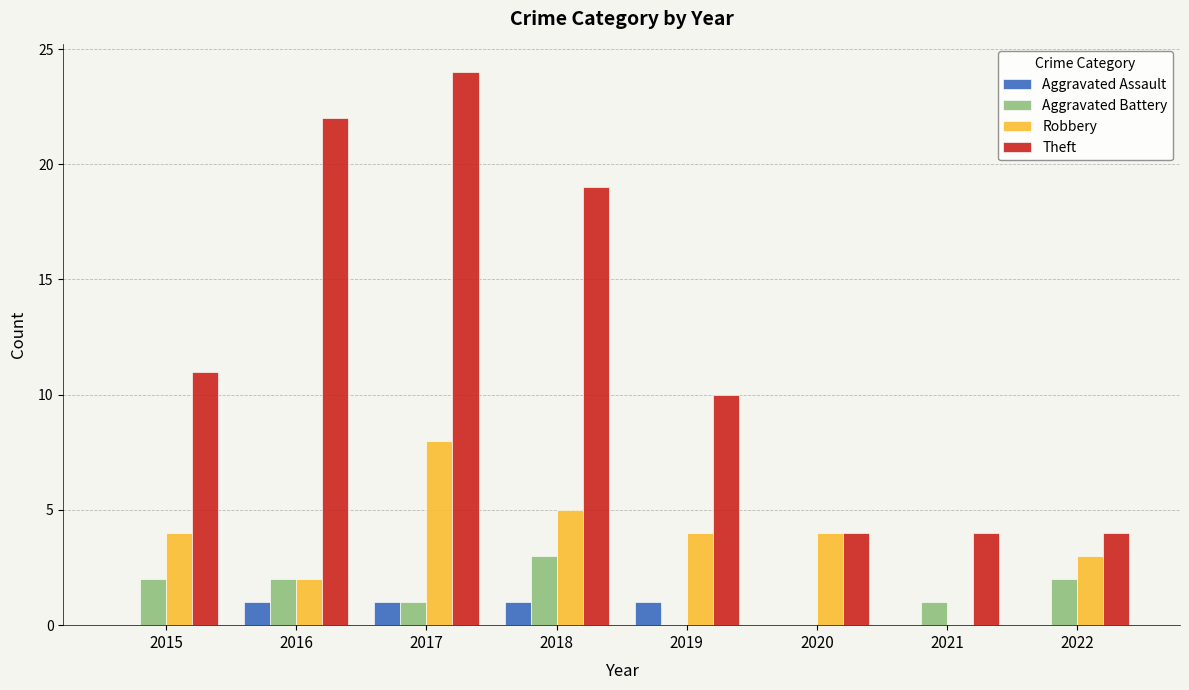

Read the Robbery value at 2017.

8